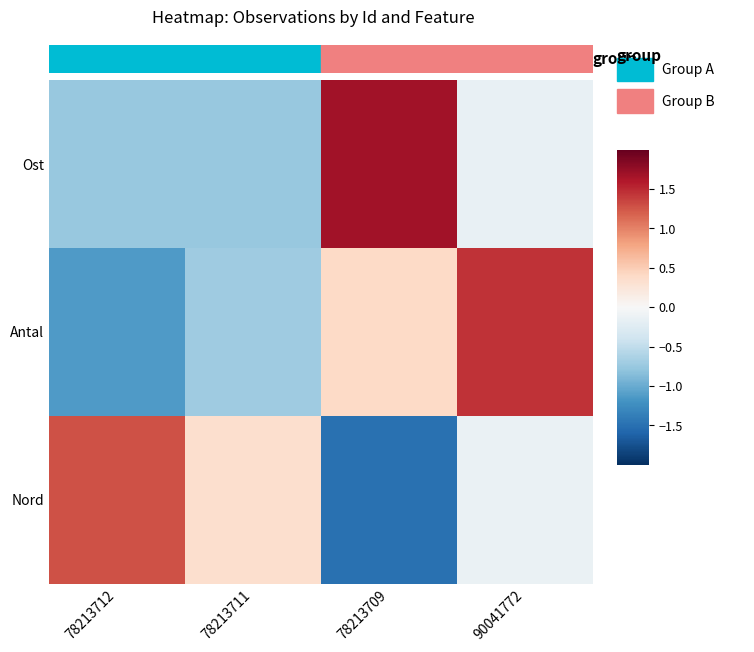

Rank the series by their maximum value, from lowest to highest.

Nord, Antal, Ost